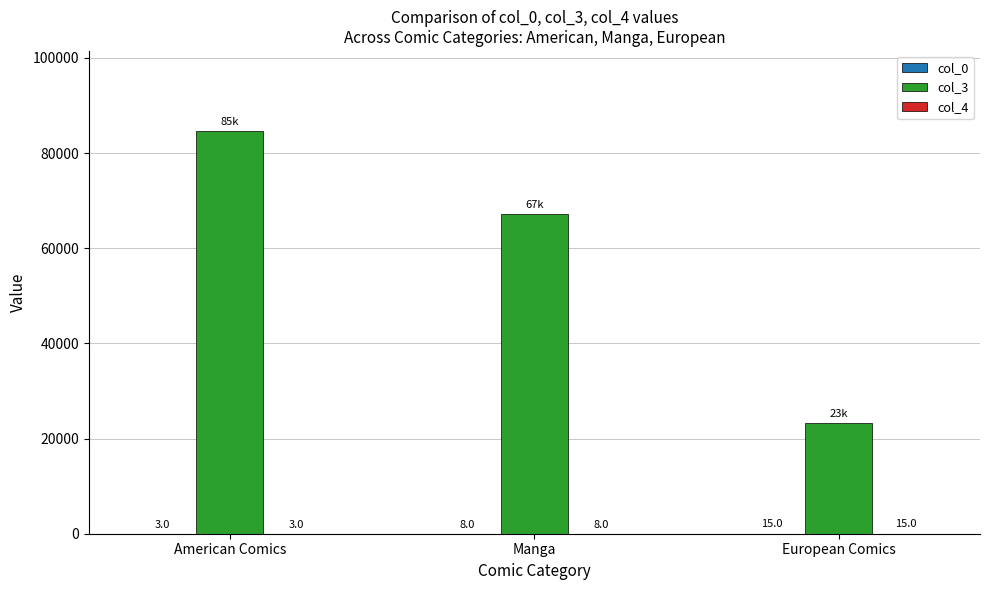

How many col_3 values are between 23243 and 84567?

3